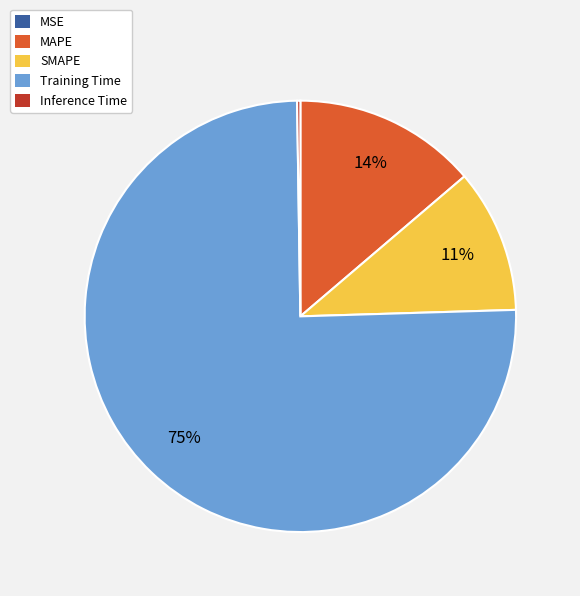

Do SMAPE and MAPE together represent more than half of the pie?

No